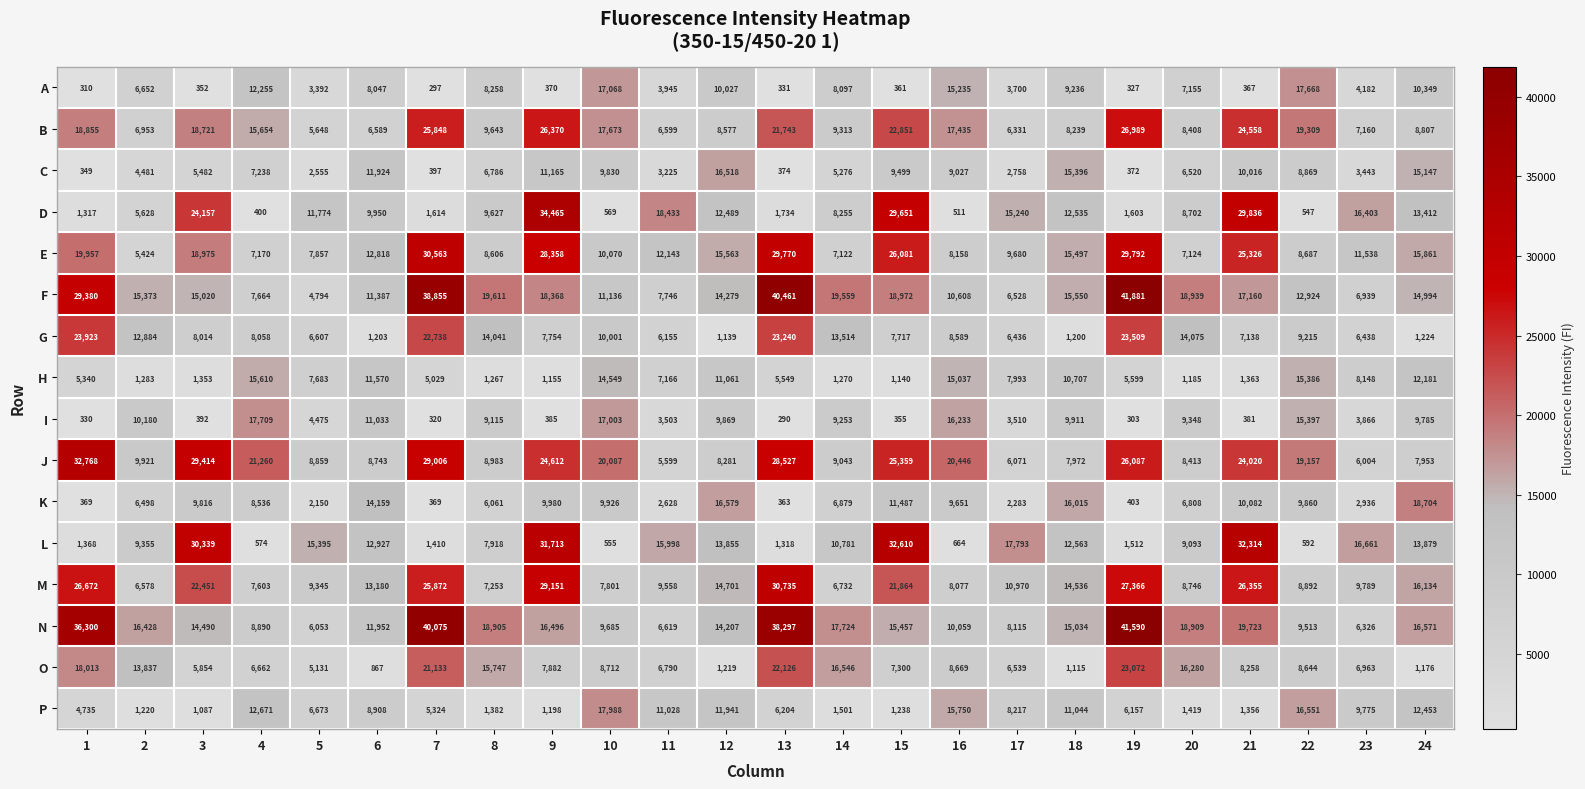

Which series changed the most between 15 and 22?

L